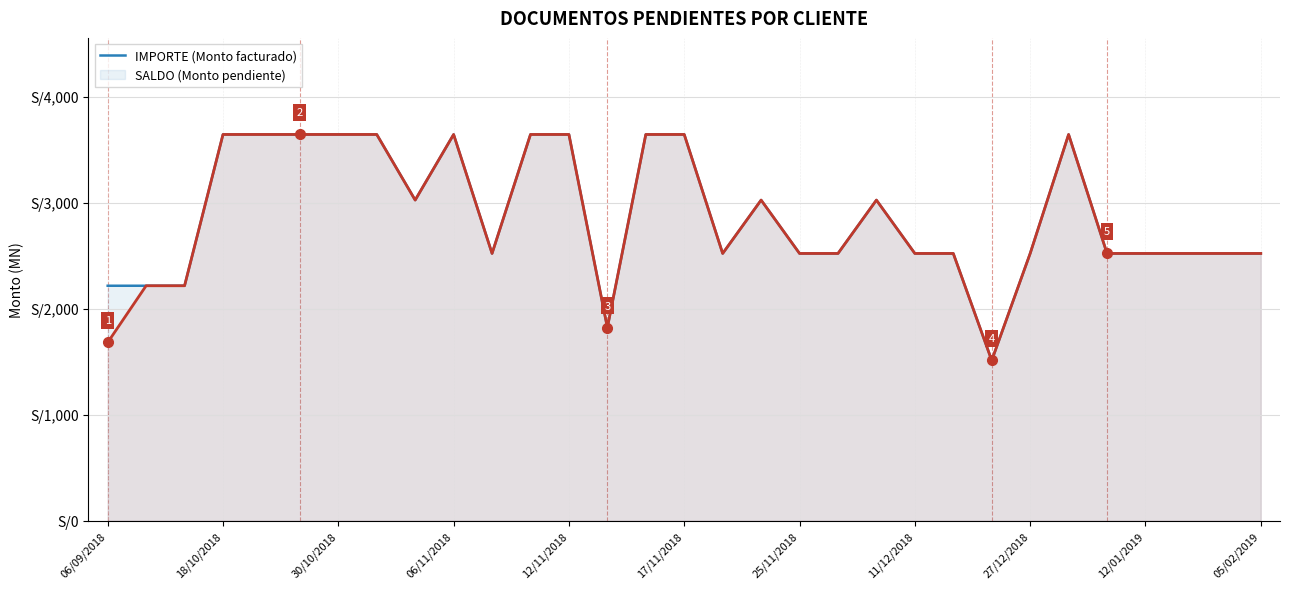

Read the IMPORTE value at 20.

3026.0